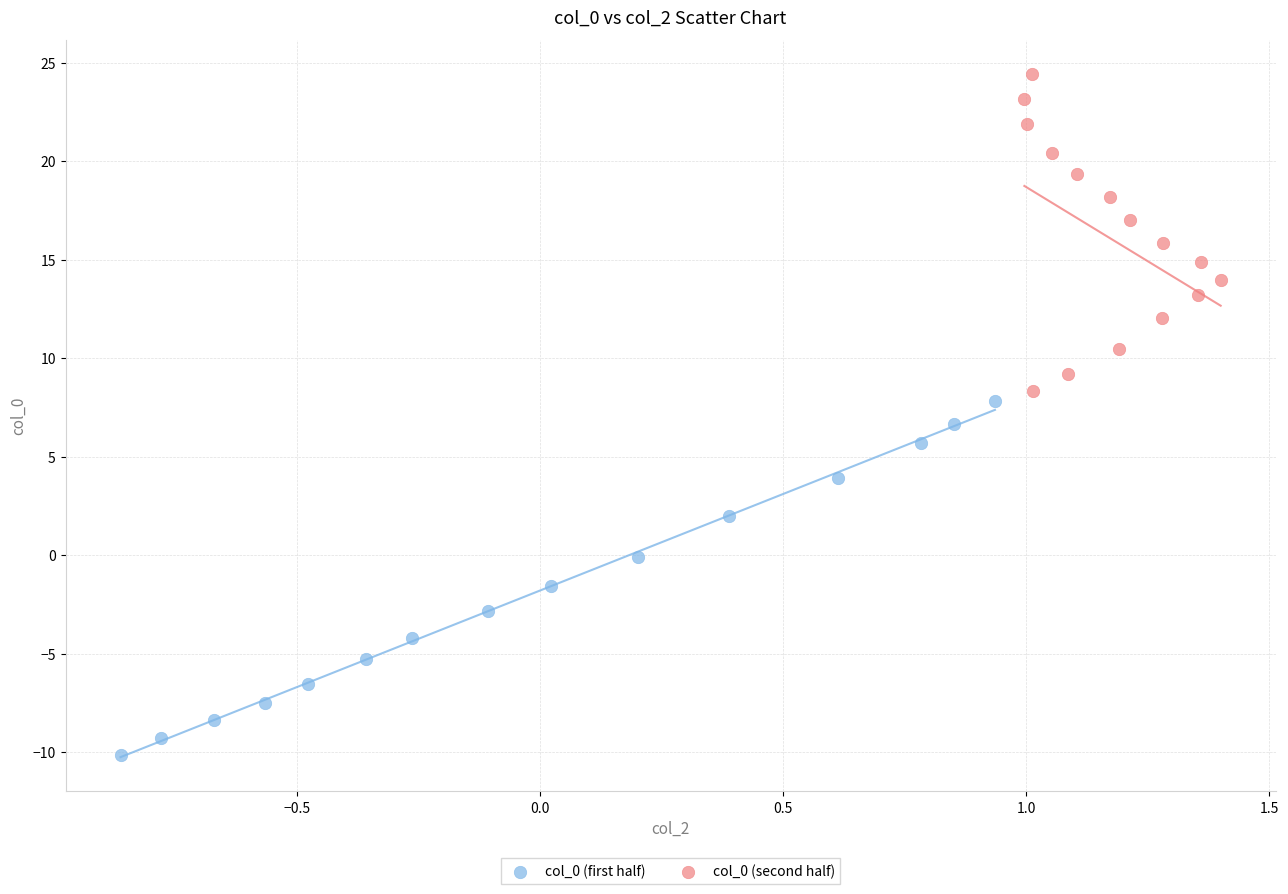

What are all the series names shown in the legend?

col_0 (first half), col_0 (second half)